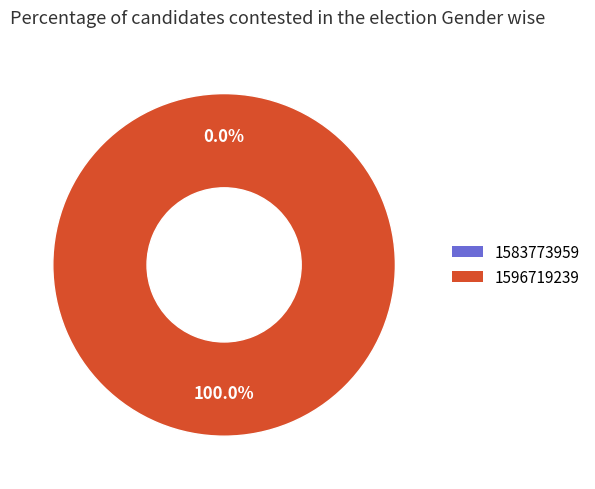

The 1596719239 slice represents 99% of the pie. True or false?

False